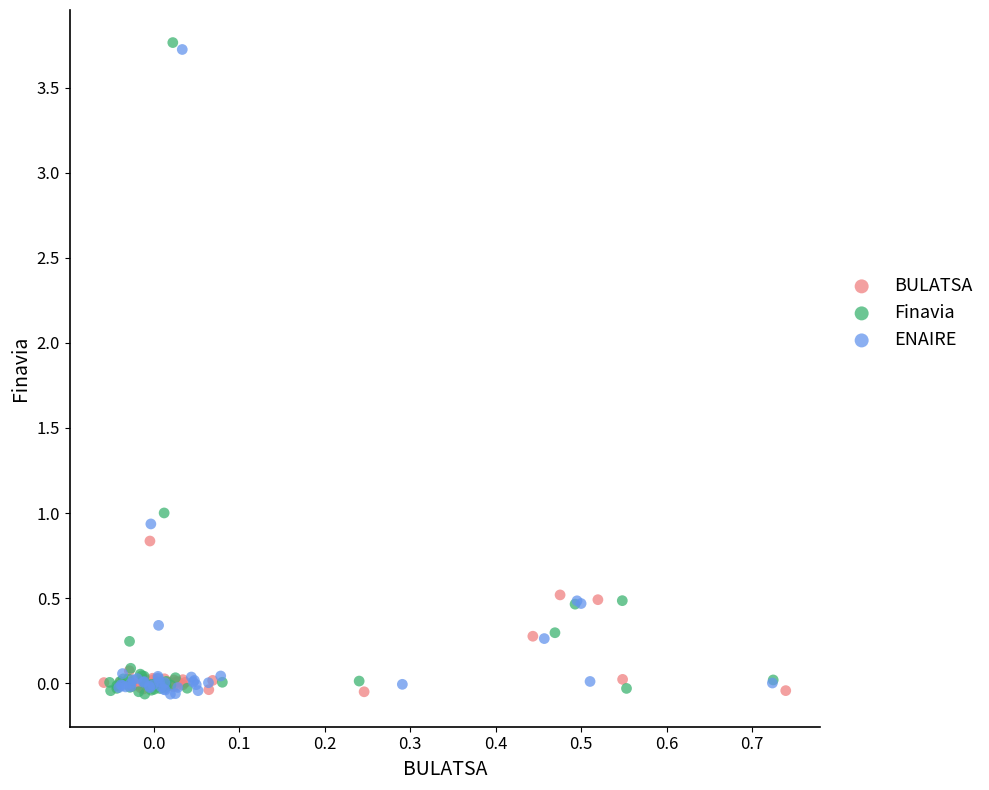

What are all the series names shown in the legend?

BULATSA, Finavia, ENAIRE